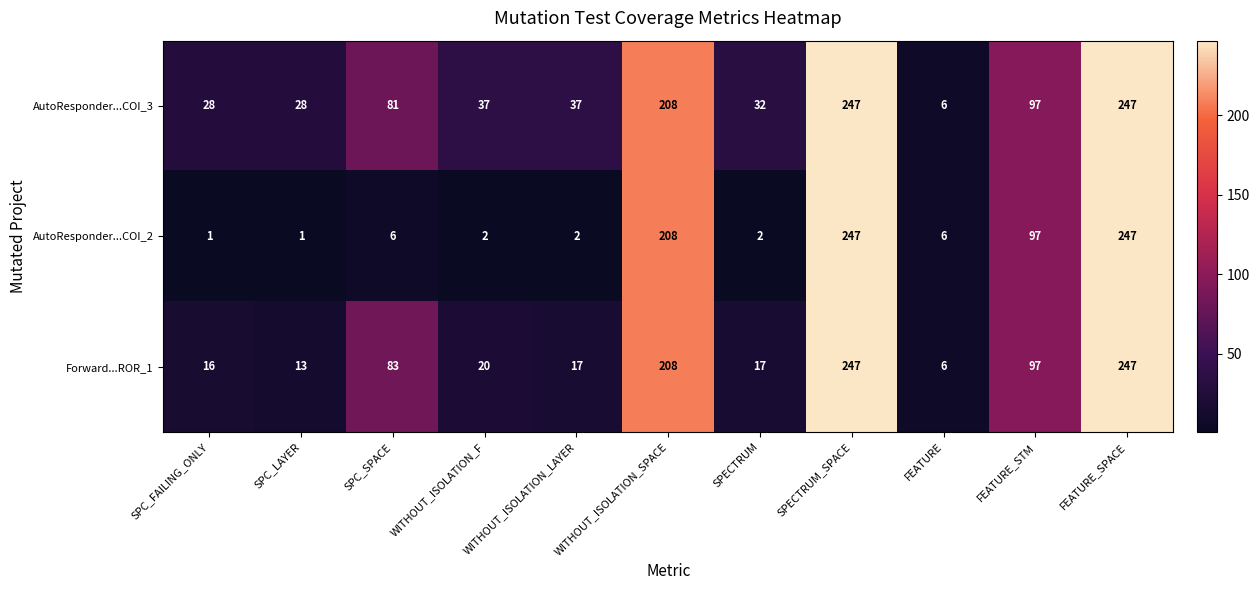

Rank the series at SPC_SPACE from lowest to highest value.

AutoResponder...COI_2, AutoResponder...COI_3, Forward...ROR_1